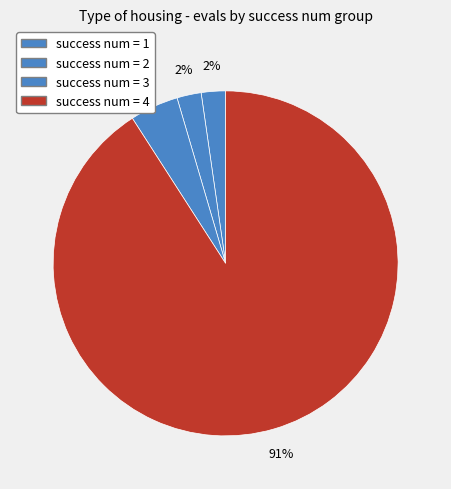

Which slice is the largest?

4